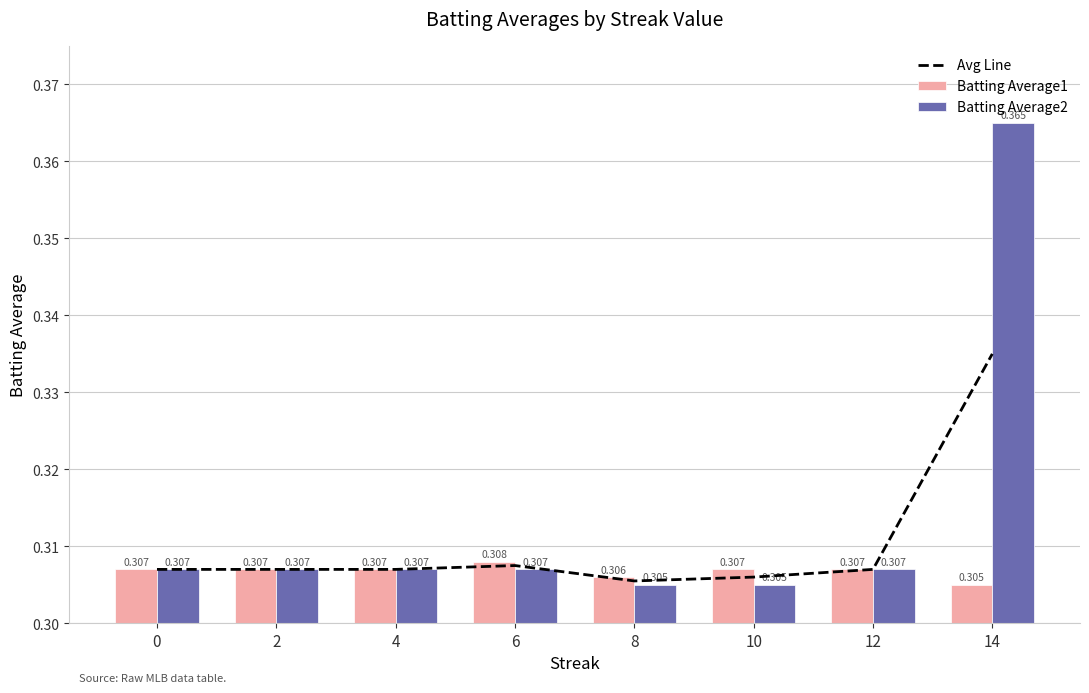

Is the value of Batting Average2 at 0 greater than the value of Avg Line at 4?

No